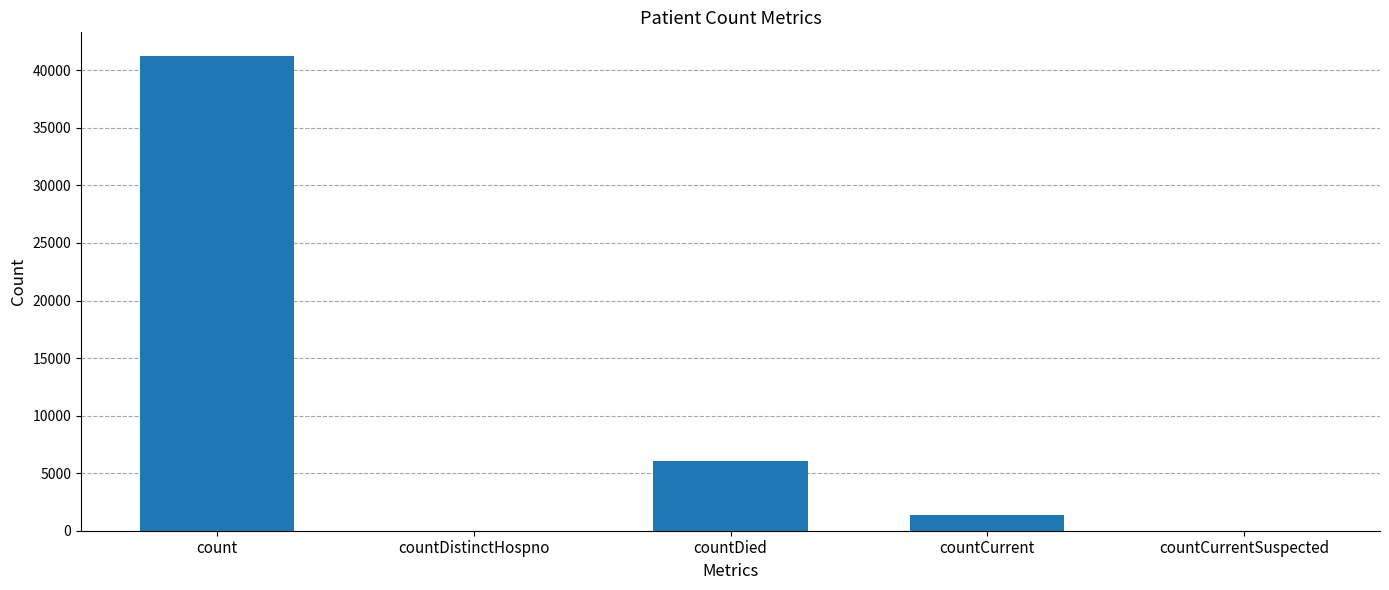

How many data points does each series have?

5